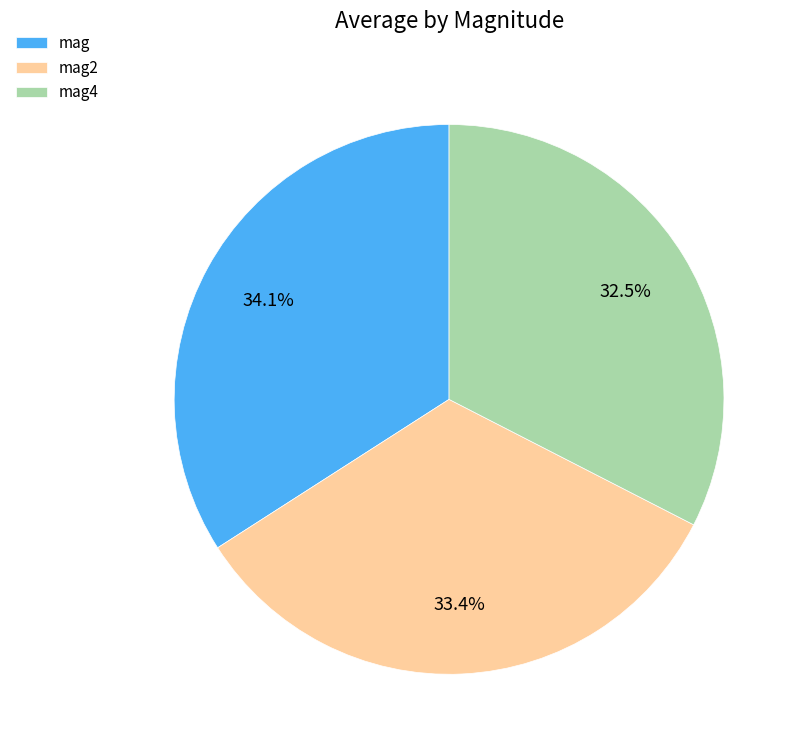

To the nearest percent, what is the average slice percentage?

33%